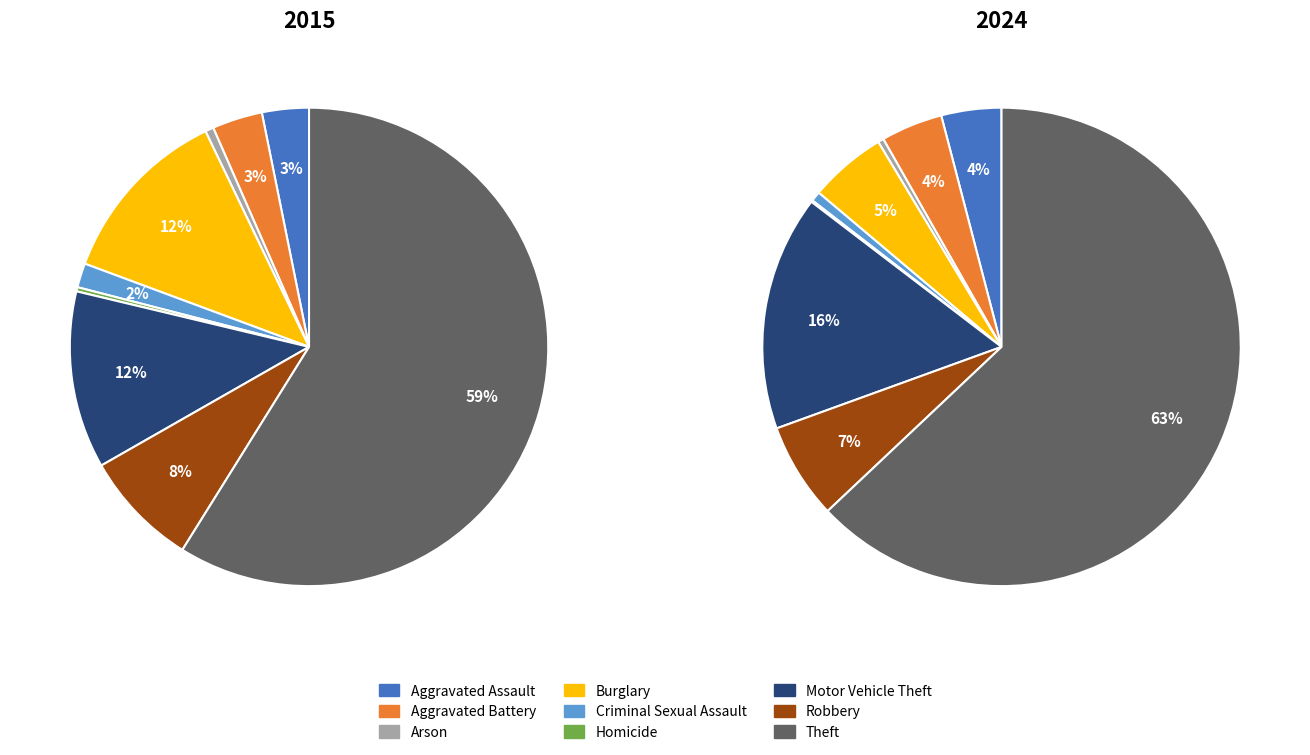

What is the total percentage of 6 and 7?

19.9%